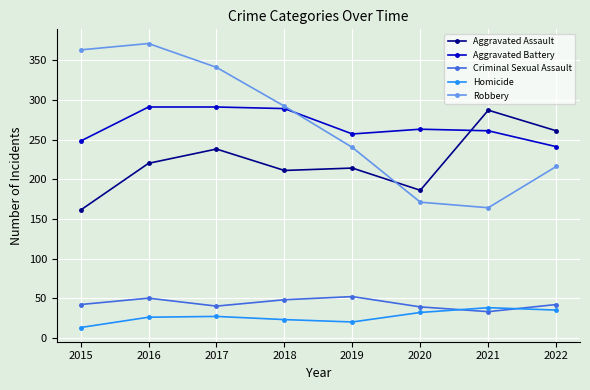

Is it true that Robbery equals 164 at 2021?

True